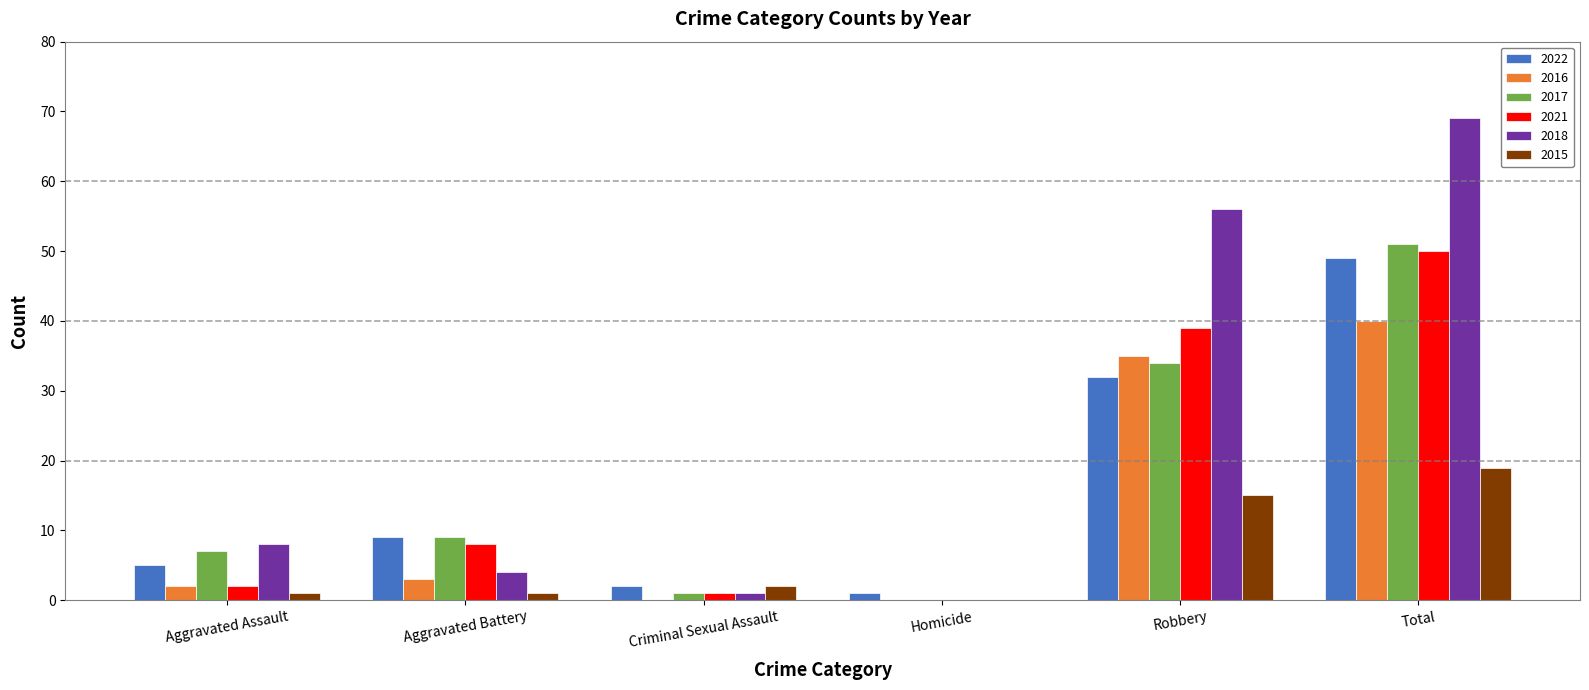

What value does the 2016 series have at Robbery?

35